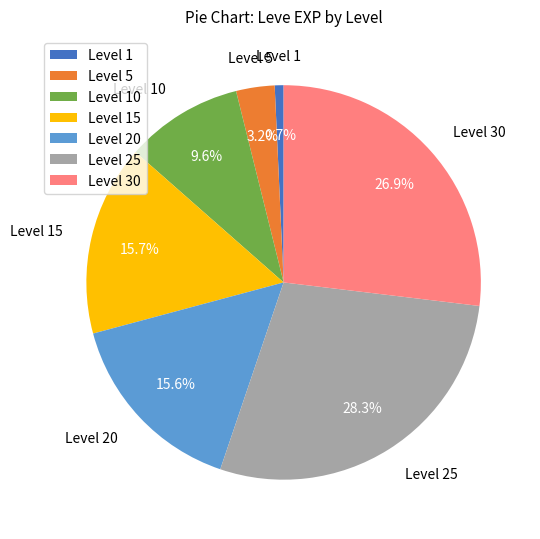

How many segments does this pie chart have?

7